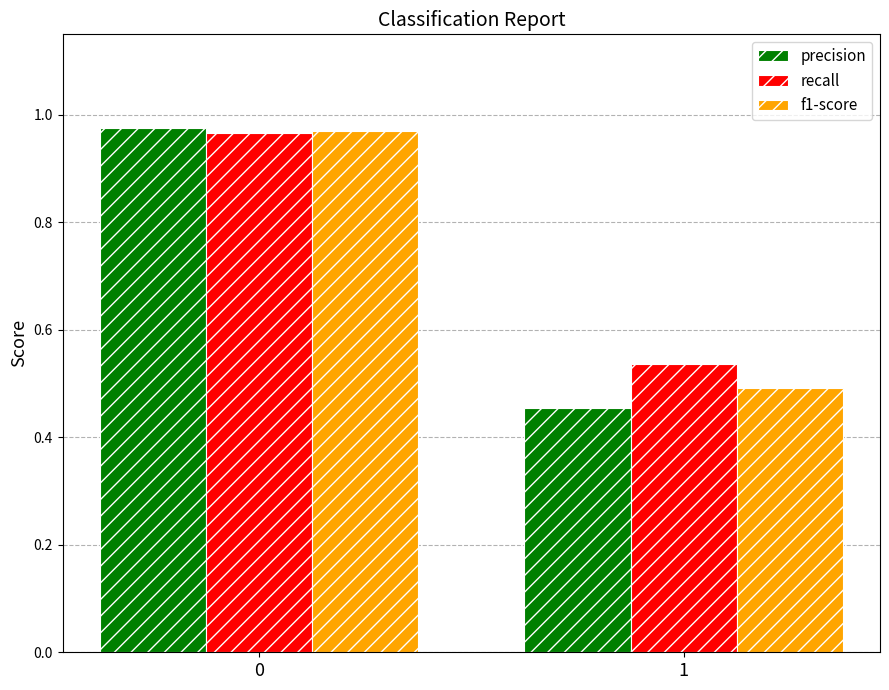

What is the sum of the precision values at 1 and 0?

1.4